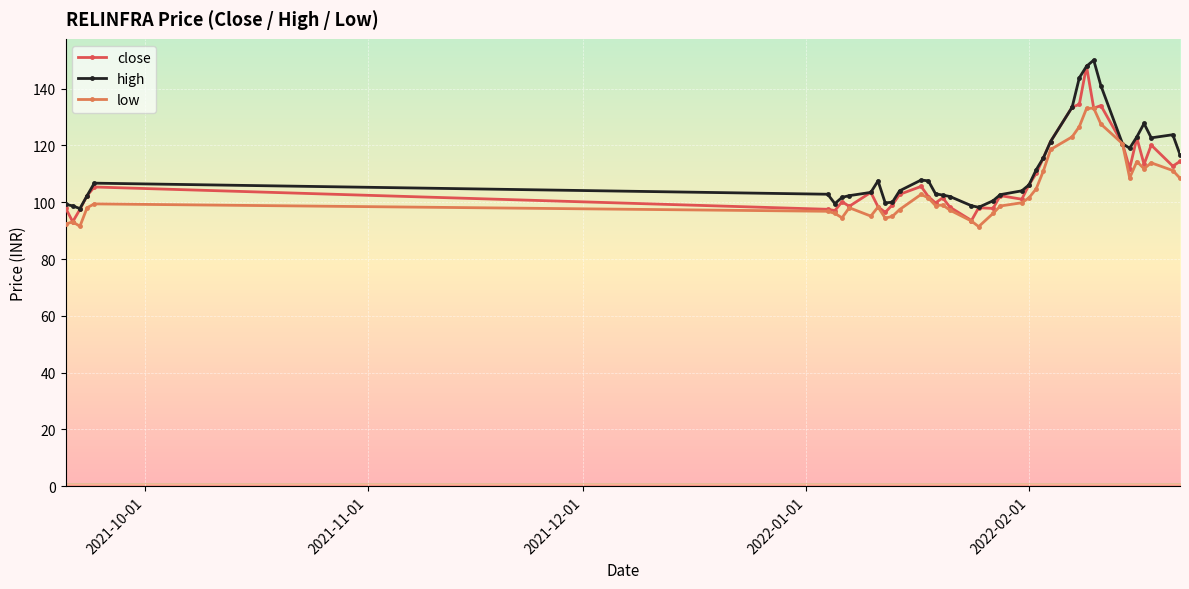

At how many categories does at least one series exceed 138?

4